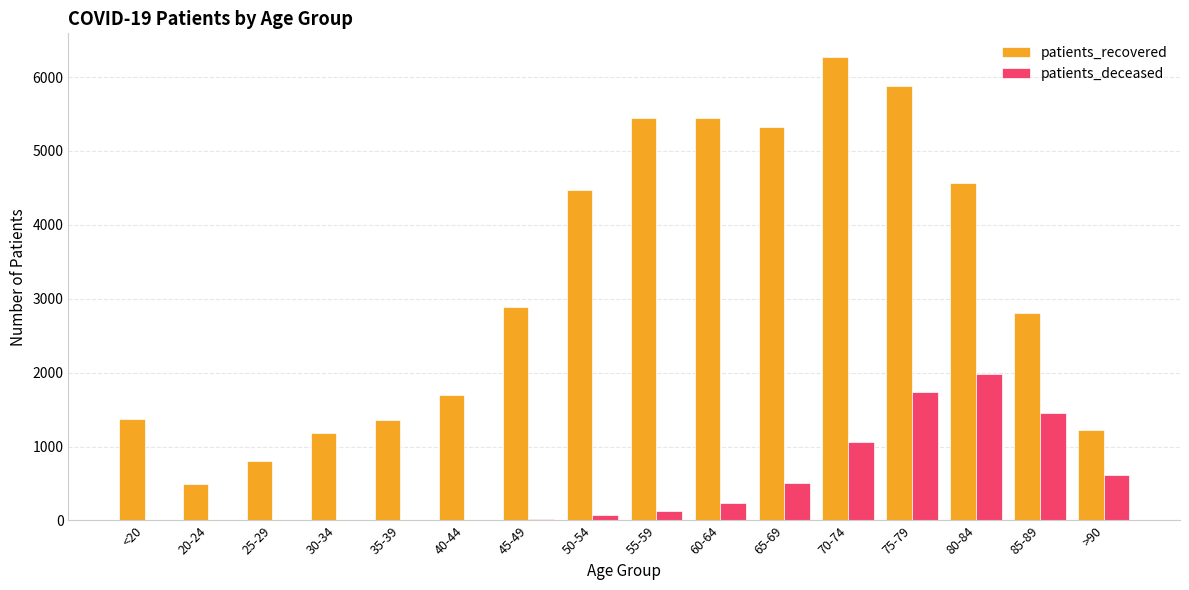

How many categories are shown in the chart?

16